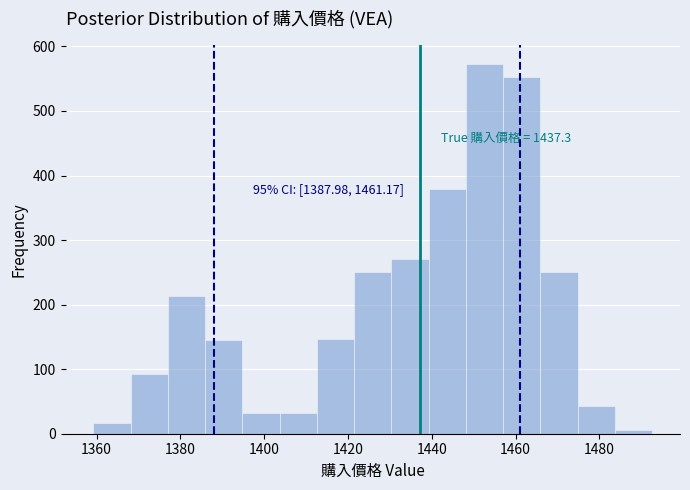

Which range on the x-axis has the tallest bar?

1448 to 1458